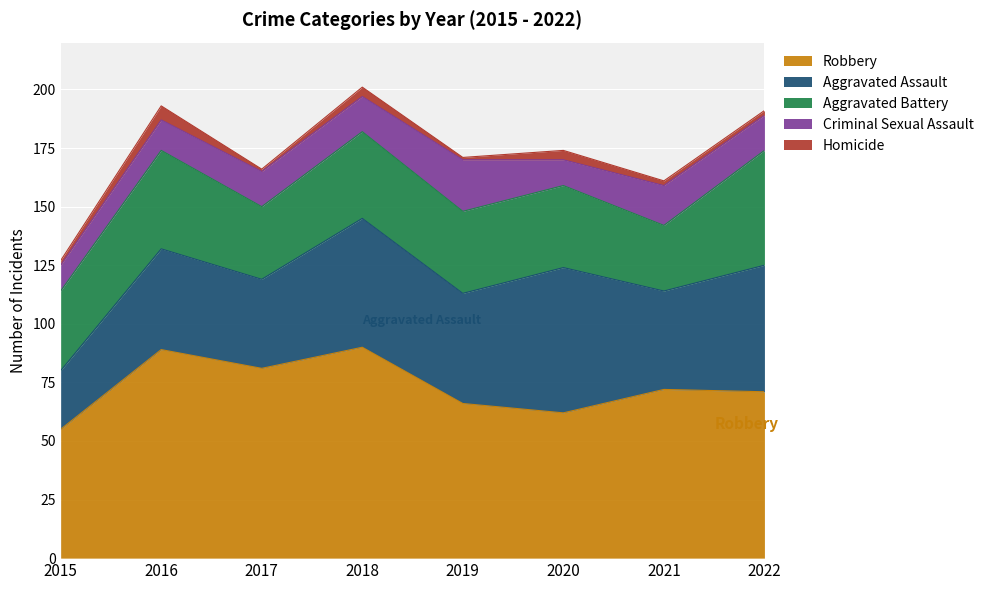

Reading left to right, list all the values displayed in this chart.

Robbery: 2015=55	2016=89	2017=81	2018=90	2019=66	2020=62	2021=72	2022=71
Aggravated Assault: 2015=25	2016=43	2017=38	2018=55	2019=47	2020=62	2021=42	2022=54
Aggravated Battery: 2015=34	2016=42	2017=31	2018=37	2019=35	2020=35	2021=28	2022=49
Criminal Sexual Assault: 2015=11	2016=13	2017=15	2018=15	2019=22	2020=11	2021=17	2022=15
Homicide: 2015=2	2016=6	2017=1	2018=4	2019=1	2020=4	2021=2	2022=2